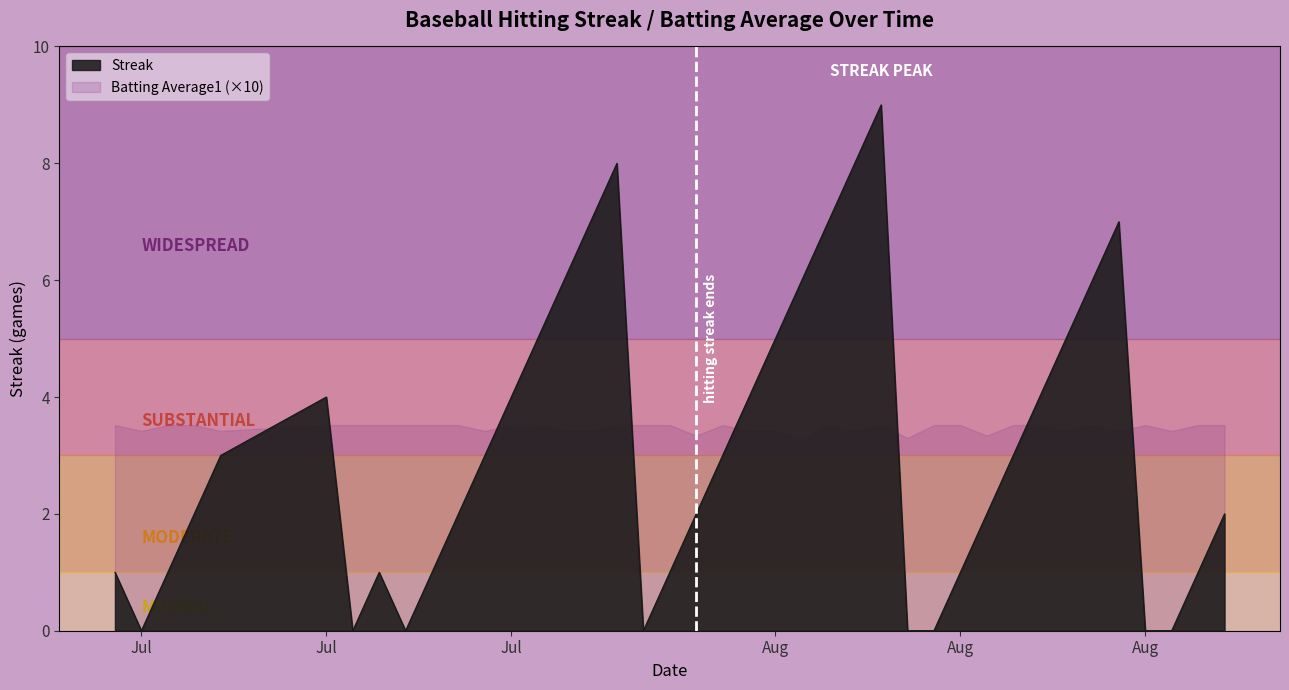

What are all the series names shown in the legend?

Streak, Batting Average1 (×10)